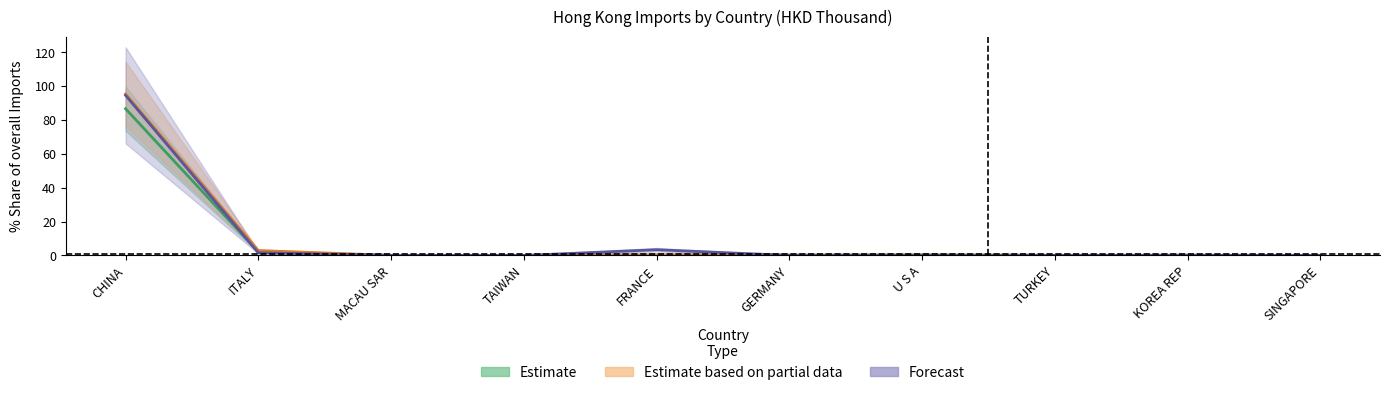

Between TAIWAN and FRANCE, which is larger?

FRANCE